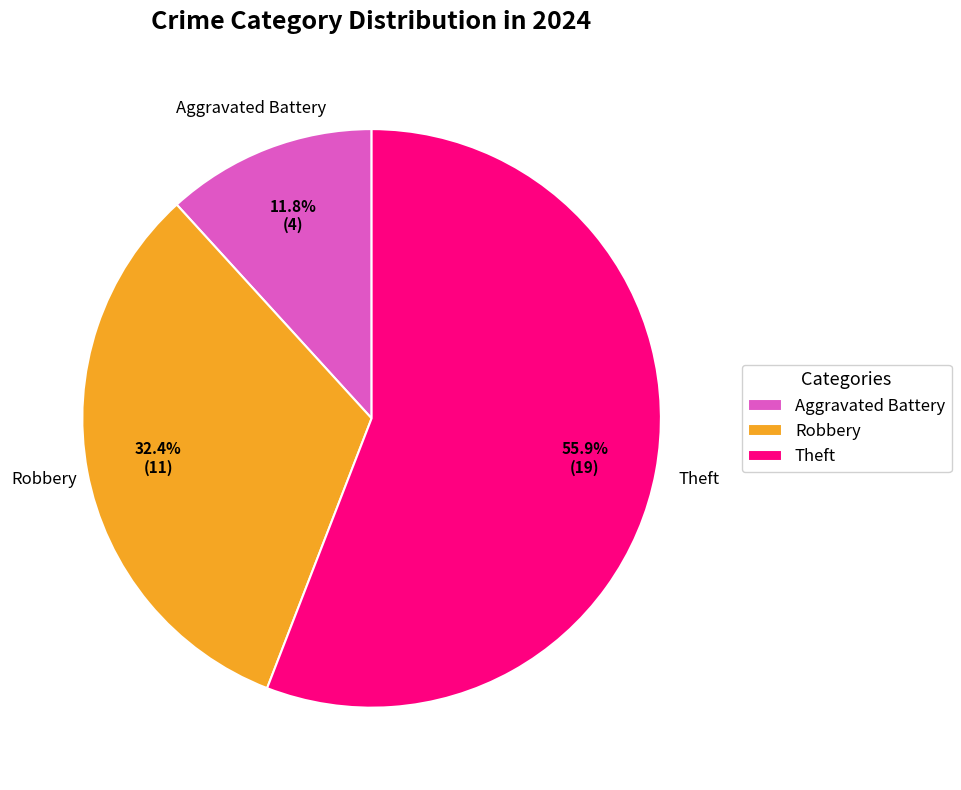

What is the ratio of the value at Aggravated Battery to the value at Robbery?

0.4